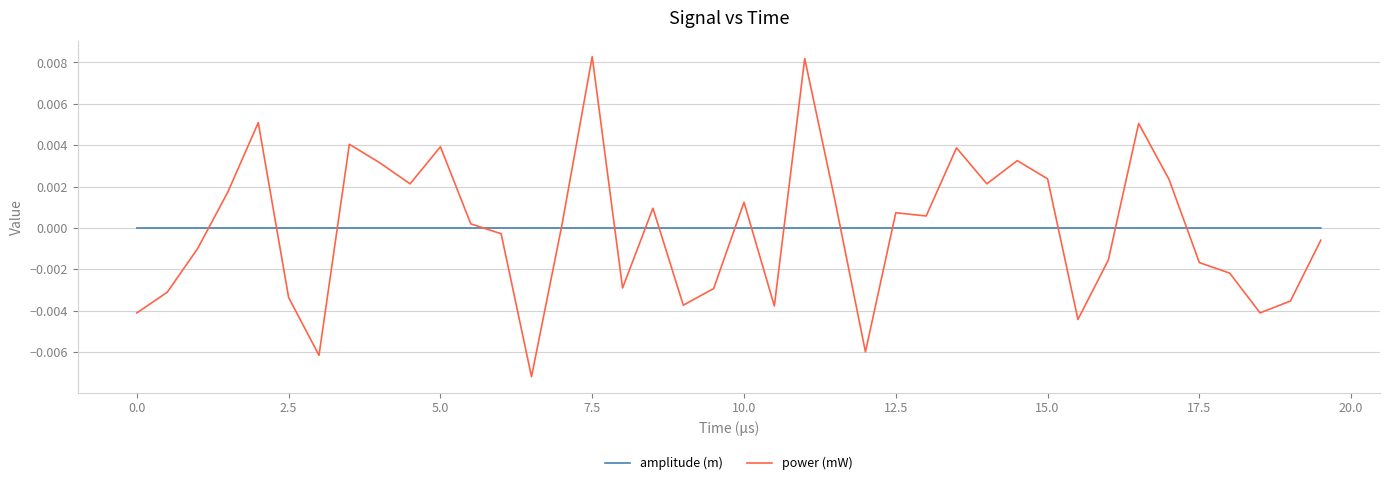

How many intersections are there between power (mW) and amplitude (m)?

16